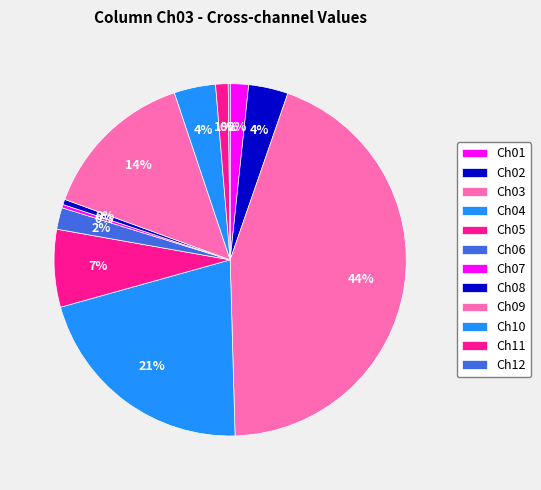

To the nearest percent, what is the average slice percentage?

8%